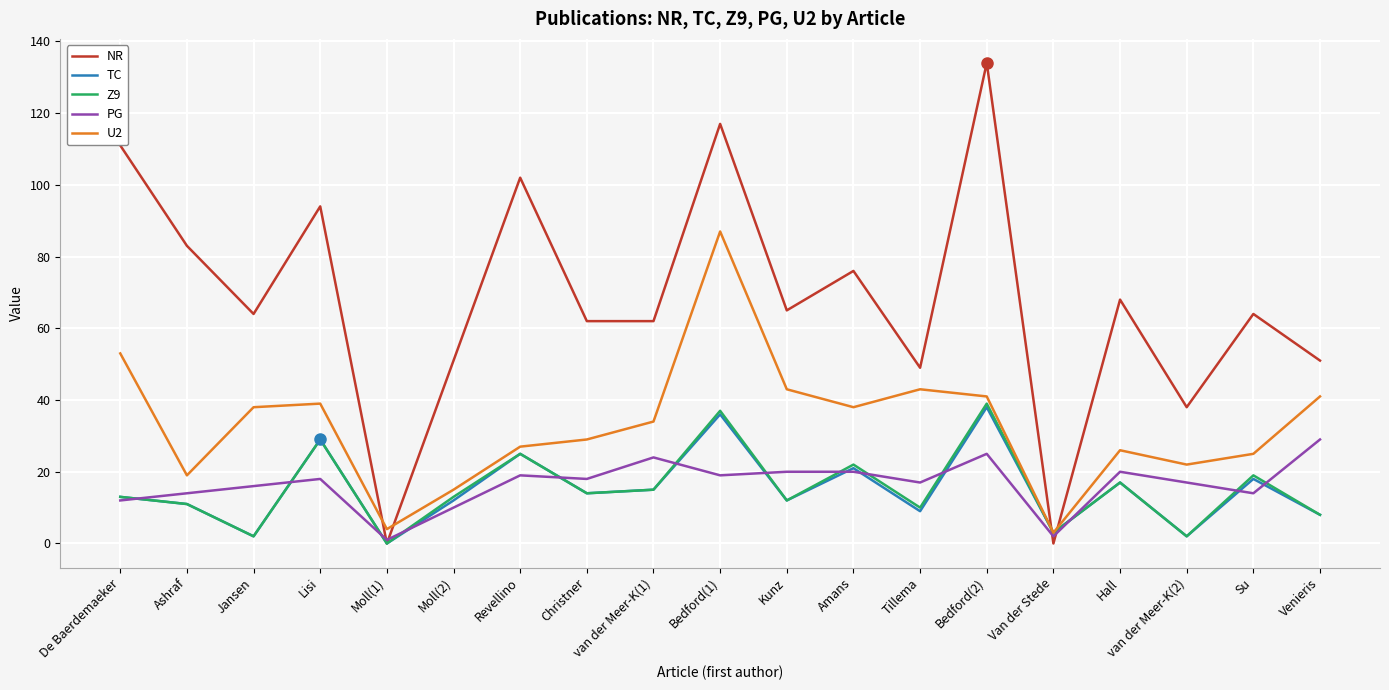

How many categories are shown in the chart?

19